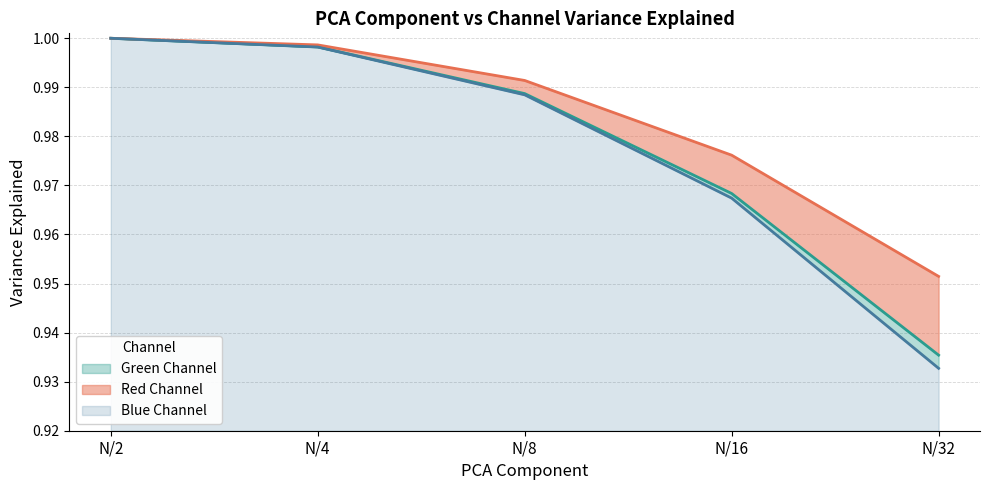

What is the average value of the Green Channel series?

1.0